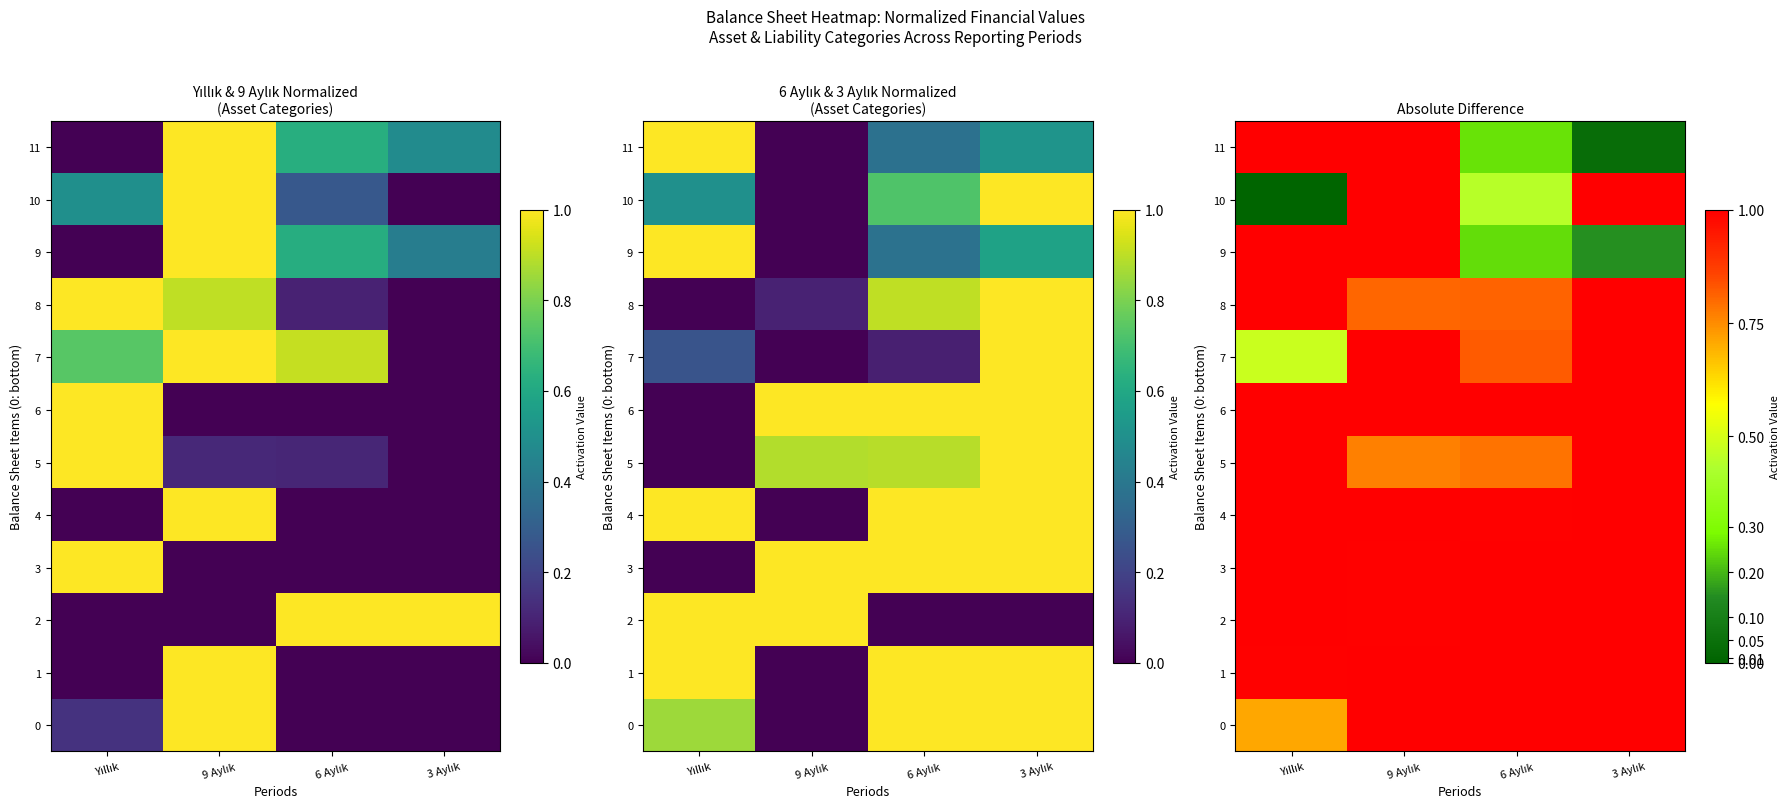

What is the approximate value of 9 at 3 Aylık?

0.2